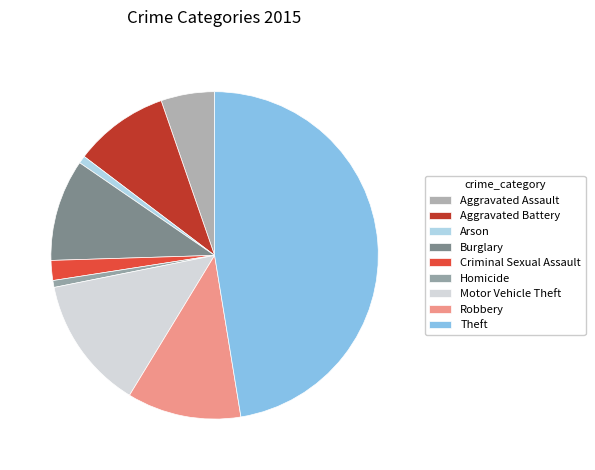

To the nearest percent, what is the difference between the Robbery and Theft slice percentages?

36%